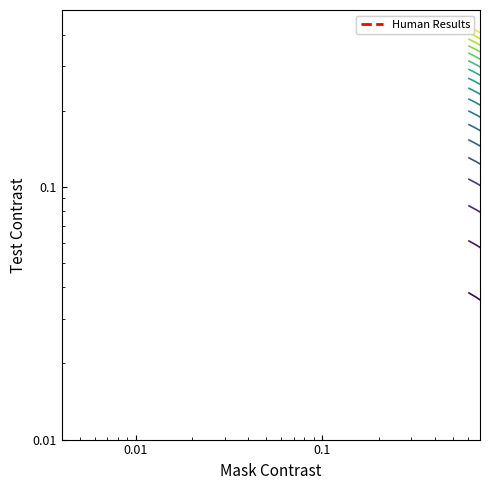

True or false: there are more than 2 points higher than both neighbors.

False